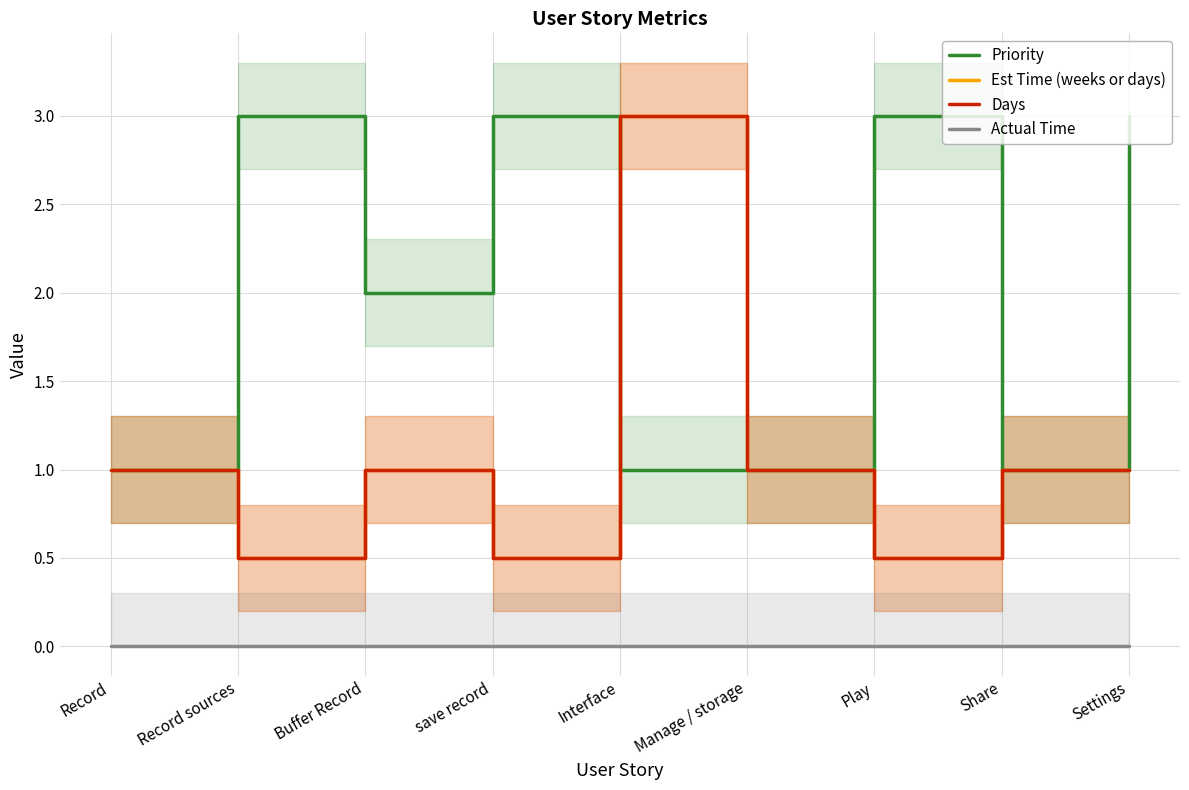

What is the value of the Est Time (weeks or days) point at the 4th from the left?

0.5